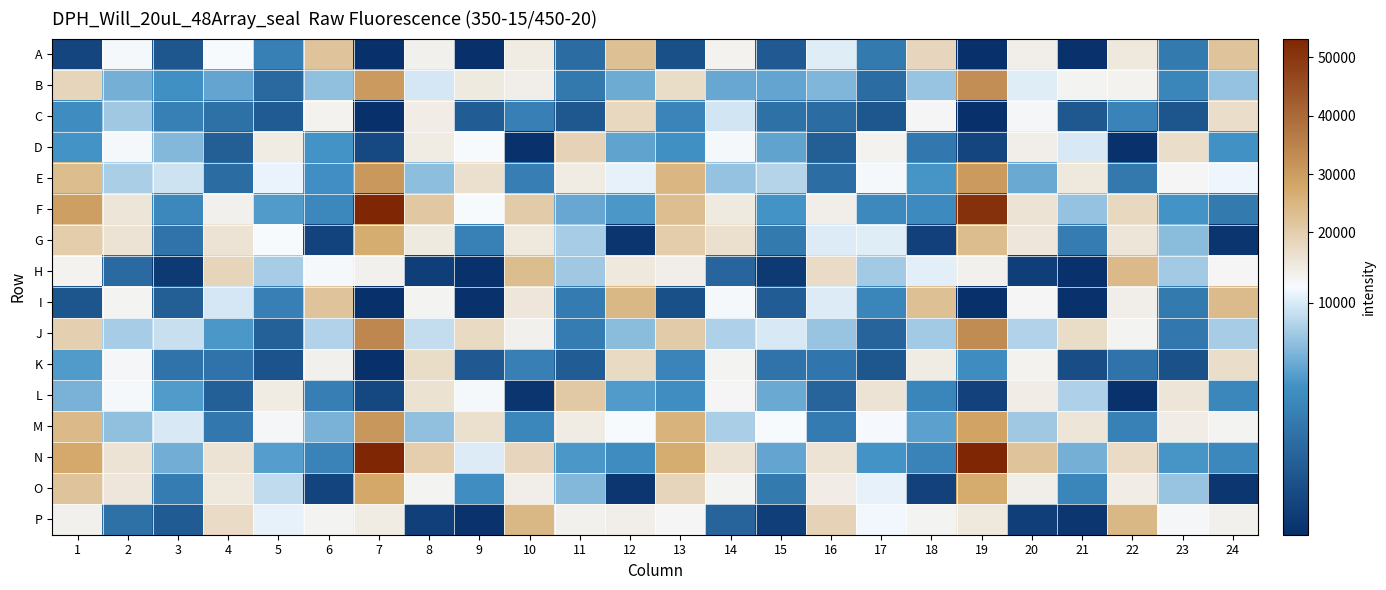

Reading left to right, what are all the values shown in this chart?

A: 1=1732	2=11238	3=2826	4=10790	5=5446	6=22299	7=357	8=12854	9=476	10=13867	11=4175	12=22767	13=2351	14=12507	15=3053	16=10139	17=5017	18=18010	19=327	20=13116	21=514	22=14410	23=5058	24=22089
B: 1=18392	2=7694	3=6399	4=7313	5=4019	6=8336	7=30356	8=9874	9=14247	10=13034	11=4960	12=7597	13=16683	14=7430	15=7322	16=7973	17=4187	18=8503	19=32920	20=10160	21=12178	22=12521	23=5757	24=8431
C: 1=6168	2=8716	3=5466	4=4530	5=3105	6=12475	7=458	8=13663	9=3175	10=5349	11=2875	12=17962	13=5697	14=9793	15=4464	16=4165	17=2807	18=11988	19=408	20=11509	21=2895	22=5644	23=2744	24=16499
D: 1=6628	2=11082	3=8086	4=3294	5=13965	6=6572	7=1873	8=13823	9=10755	10=535	11=18696	12=7219	13=6413	14=11019	15=7272	16=3246	17=12656	18=4912	19=1773	20=13033	21=10005	22=516	23=16389	24=6478
E: 1=23582	2=8903	3=9757	4=4187	5=10407	6=6379	7=30724	8=8317	9=16134	10=5331	11=13997	12=10328	13=24962	14=8484	15=9220	16=4272	17=11300	18=6682	19=30498	20=7498	21=14397	22=5003	23=11856	24=10446
F: 1=29523	2=15259	3=5961	4=12939	5=6954	6=5972	7=53238	8=21279	9=10894	10=20604	11=7440	12=6736	13=22983	14=14007	15=6558	16=13272	17=6044	18=6146	19=51083	20=15393	21=8424	22=17825	23=6617	24=5050
G: 1=20289	2=15371	3=4634	4=15601	5=10762	6=1545	7=26831	8=14003	9=5546	10=14564	11=8859	12=662	13=20181	14=16142	15=5061	16=10082	17=10175	18=1420	19=23480	20=14745	21=5219	22=15140	23=8214	24=651
H: 1=12420	2=4092	3=1046	4=18371	5=8890	6=11094	7=12675	8=1250	9=521	10=23334	11=8669	12=14414	13=13324	14=3741	15=991	16=17044	17=8750	18=10195	19=12879	20=1242	21=558	22=24003	23=8761	24=11834
I: 1=2750	2=12013	3=3238	4=9875	5=5372	6=22072	7=325	8=12151	9=524	10=14734	11=5143	12=24413	13=2409	14=11175	15=3203	16=10098	17=5751	18=22785	19=405	20=11820	21=517	22=13211	23=5096	24=23716
J: 1=19431	2=8832	3=9570	4=6741	5=3485	6=9068	7=34138	8=9498	9=17656	10=12721	11=5193	12=8223	13=20459	14=9053	15=10009	16=8518	17=3673	18=8761	19=33176	20=9075	21=16753	22=12296	23=4906	24=8835
K: 1=6891	2=11654	3=4674	4=4629	5=2630	6=12847	7=483	8=16944	9=2986	10=5354	11=3174	12=17598	13=5713	14=12185	15=4640	16=4727	17=2807	18=13919	19=6184	20=12615	21=2219	22=4634	23=2444	24=16643
L: 1=7807	2=11298	3=6953	4=3414	5=13695	6=5269	7=1834	8=15709	9=11190	10=660	11=20685	12=6900	13=6232	14=11987	15=7461	16=3676	17=15589	18=5776	19=1535	20=13463	21=9023	22=505	23=15327	24=5858
M: 1=24038	2=8392	3=10006	4=4891	5=11356	6=7827	7=31221	8=8404	9=16313	10=5854	11=13747	12=10939	13=25559	14=8909	15=10745	16=5099	17=10646	18=7127	19=28627	20=8666	21=15177	22=5573	23=13340	24=12087
N: 1=27513	2=15542	3=7637	4=15390	5=7010	6=5588	7=53104	8=19800	9=10057	10=18154	11=6726	12=6210	13=26936	14=15635	15=7323	16=15604	17=6557	18=5611	19=53092	20=22302	21=7726	22=17036	23=6684	24=5917
O: 1=22085	2=14912	3=5235	4=14420	5=9428	6=1629	7=27705	8=12118	9=6302	10=13064	11=8081	12=740	13=18558	14=12094	15=5090	16=13557	17=10290	18=1513	19=27260	20=13016	21=5804	22=13427	23=8545	24=741
P: 1=12833	2=4520	3=3077	4=17265	5=10314	6=12190	7=13980	8=1343	9=642	10=24580	11=12728	12=13123	13=11865	14=3719	15=1268	16=18689	17=10591	18=12165	19=14499	20=1282	21=782	22=24553	23=11481	24=12853